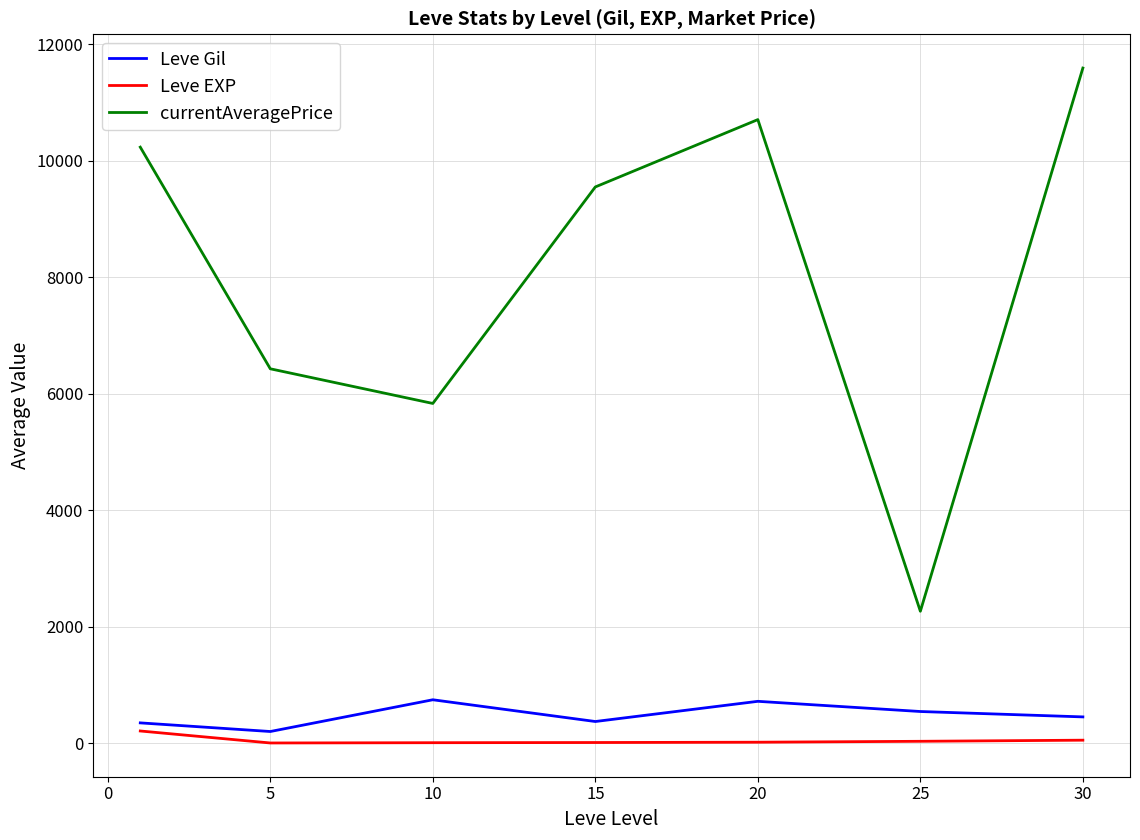

Which series has the widest spread of values?

currentAveragePrice